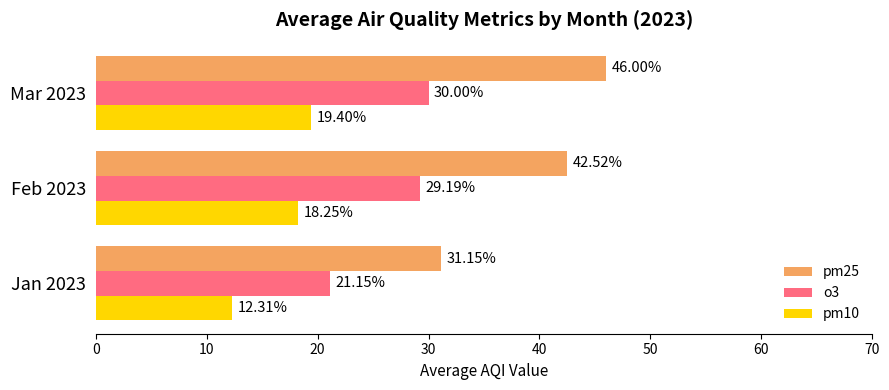

What is the average value of the pm25 series?

39.9